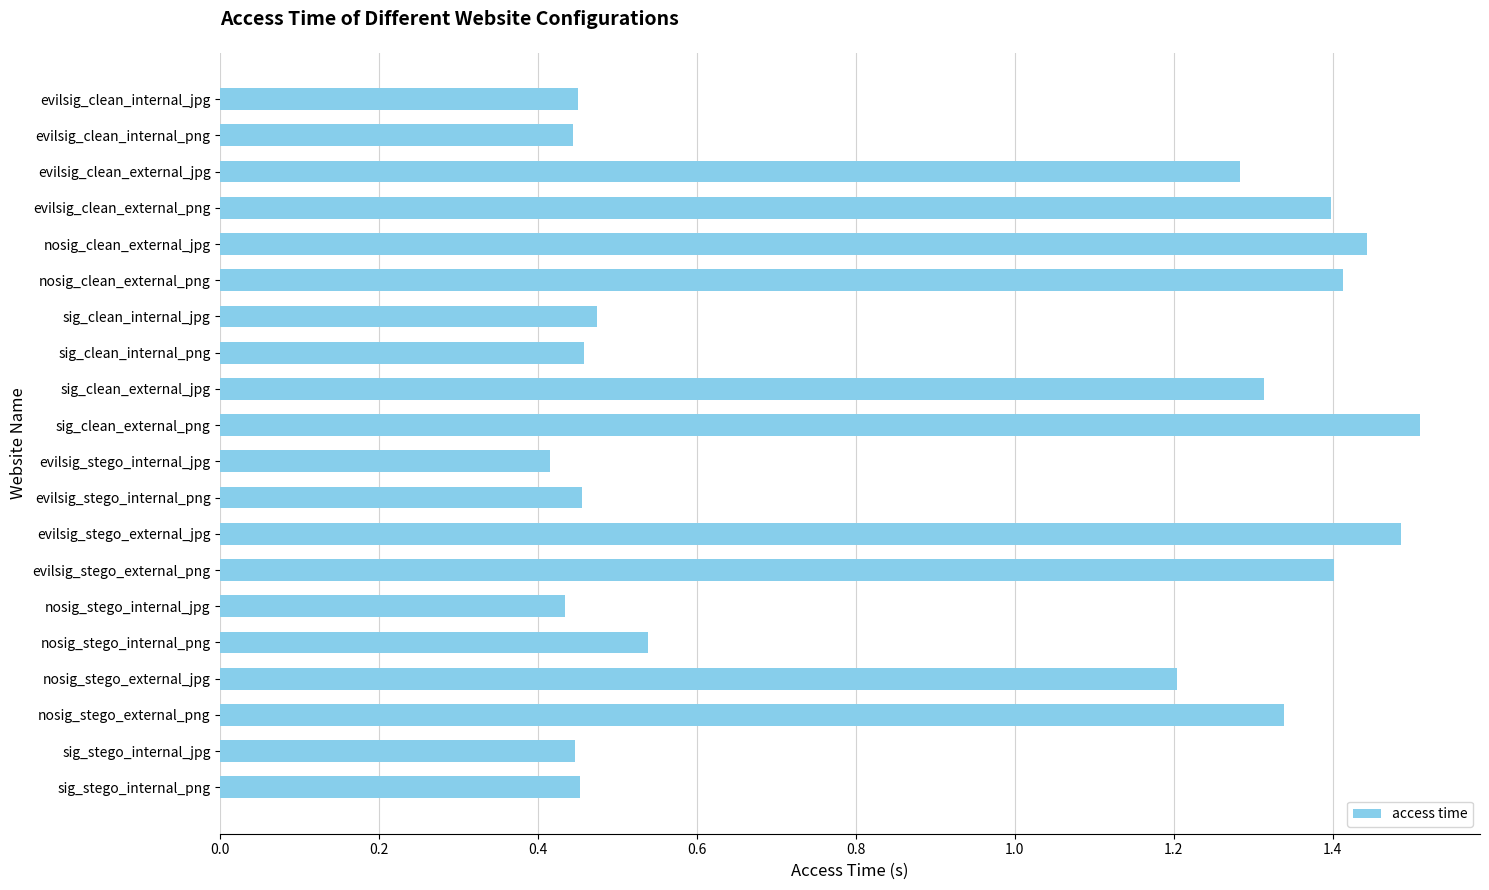

What is the label of the 11th bar from the bottom?

sig_clean_external_png